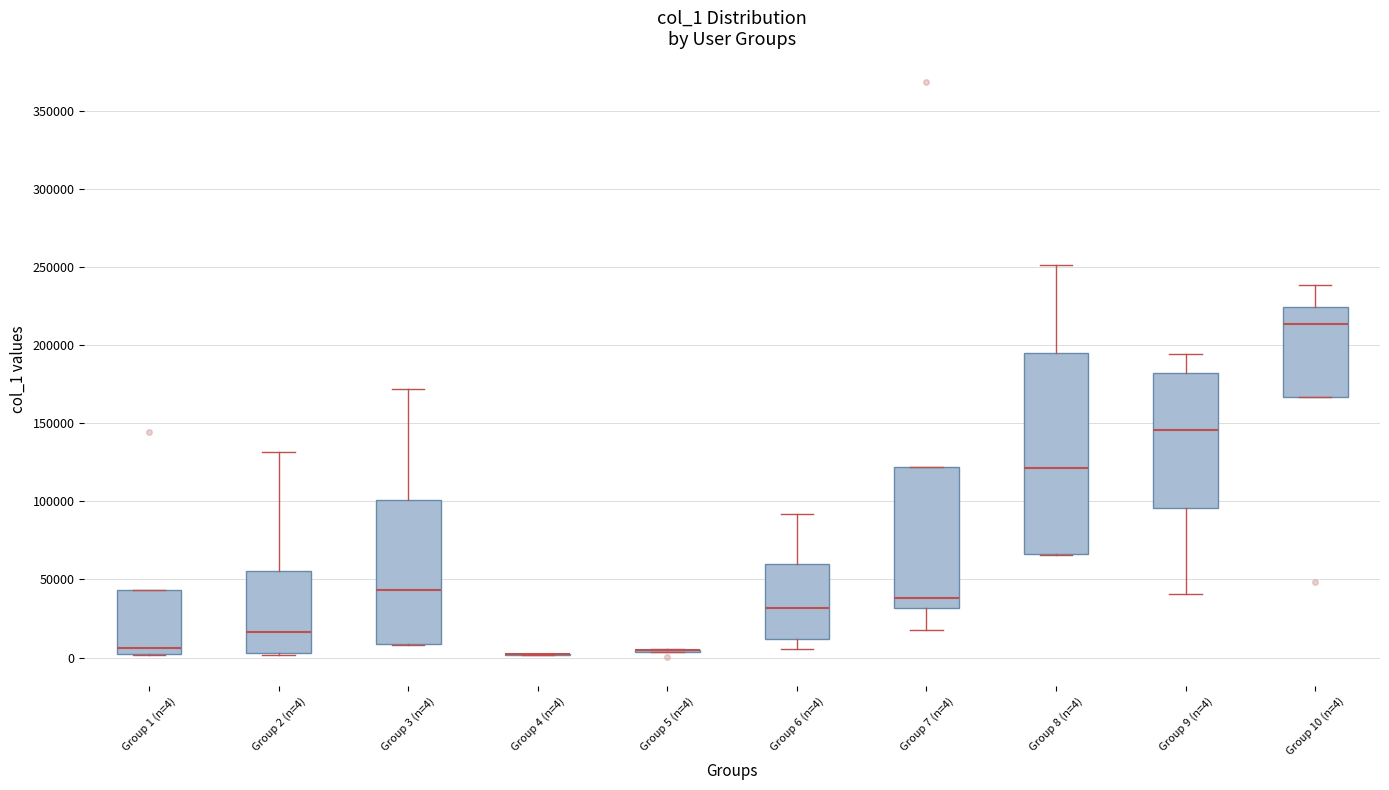

Reading left to right, transcribe this box plot: for each box, give where its median line is, the range the box spans, and where its two whiskers end, as read against the y-axis. The values are not printed on the chart, so give them approximately, as read against the axis.

Group 1 (n=4): median 5000, box 0 to 45000, whiskers 0 to 45000
Group 2 (n=4): median 15000, box 5000 to 55000, whiskers 0 to 130000
Group 3 (n=4): median 45000, box 10000 to 100000, whiskers 10000 to 170000
Group 4 (n=4): box collapsed to a line at 0, whiskers 0 to 5000
Group 5 (n=4): box collapsed to a line at 5000, whiskers 5000 to 5000
Group 6 (n=4): median 30000, box 10000 to 60000, whiskers 5000 to 90000
Group 7 (n=4): median 40000, box 30000 to 120000, whiskers 15000 to 120000
Group 8 (n=4): median 120000, box 65000 to 195000, whiskers 65000 to 250000
Group 9 (n=4): median 145000, box 95000 to 180000, whiskers 40000 to 195000
Group 10 (n=4): median 215000, box 165000 to 225000, whiskers 165000 to 240000